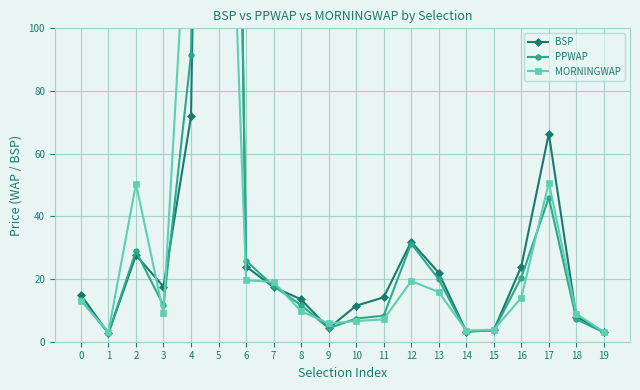

What is the difference between the BSP values at 1 and 16?

21.3